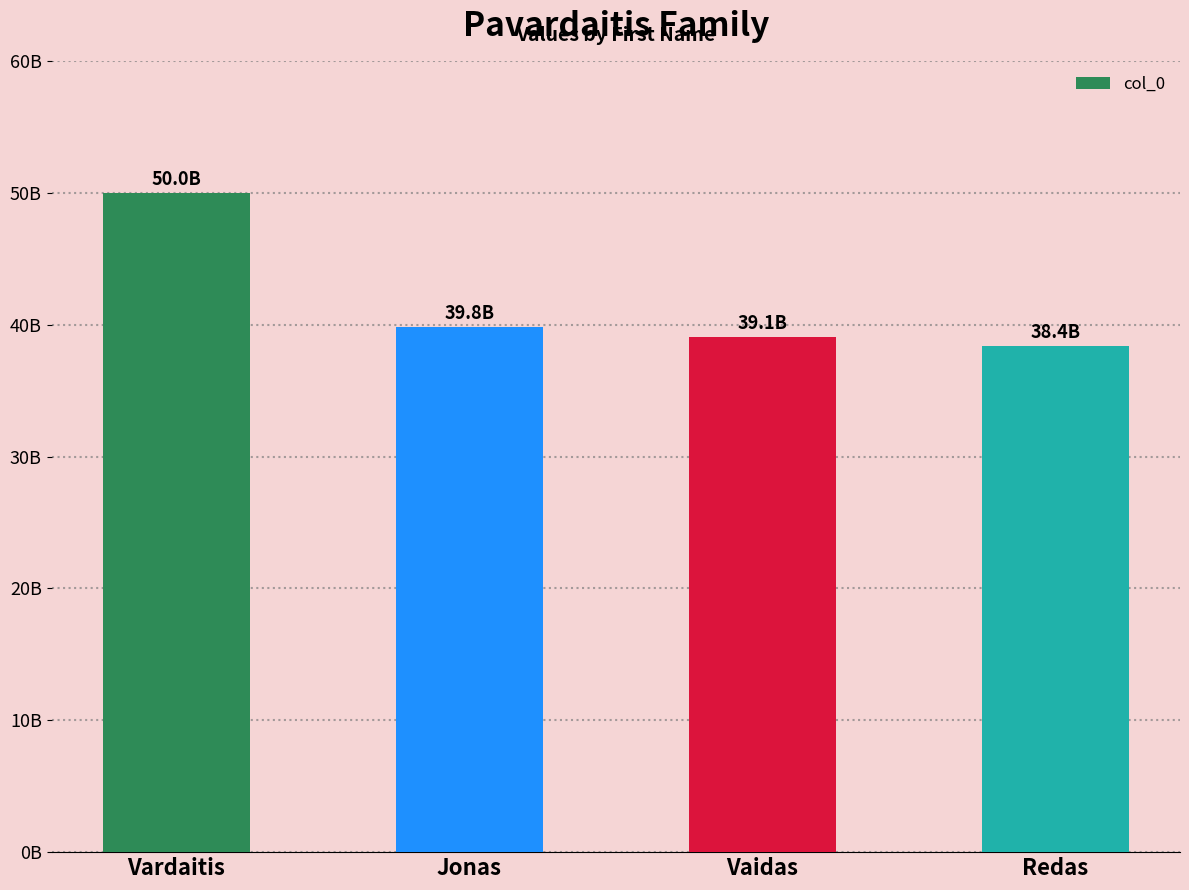

List the labels in order of value, smallest first.

Redas, Vaidas, Jonas, Vardaitis